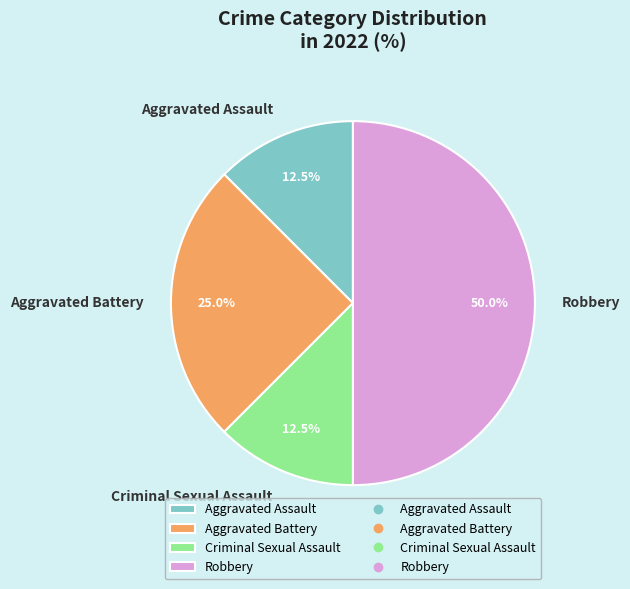

Is it true that Aggravated Assault is 22% of the pie?

False